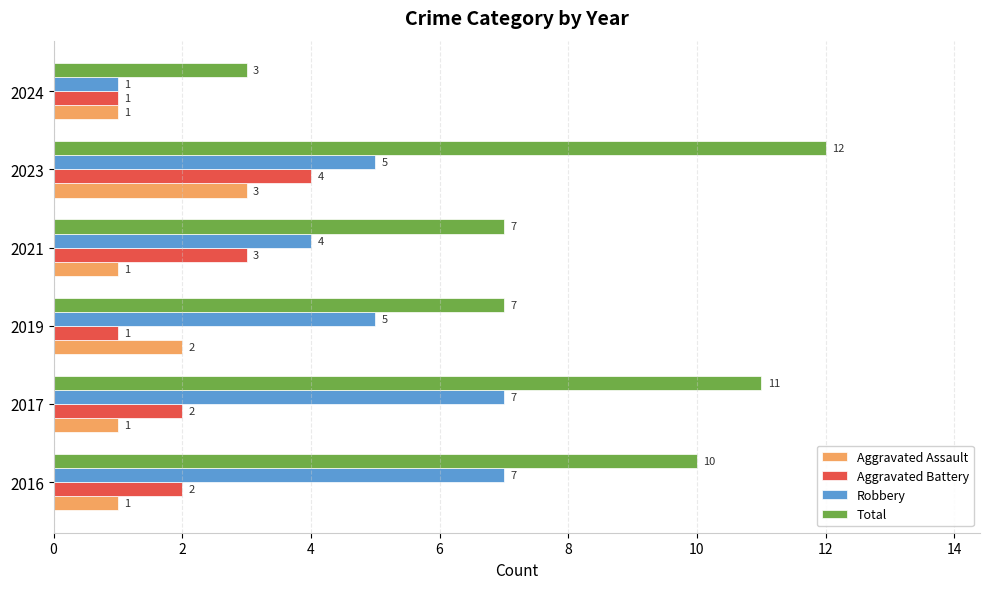

Which series has the largest range (max minus min)?

Total